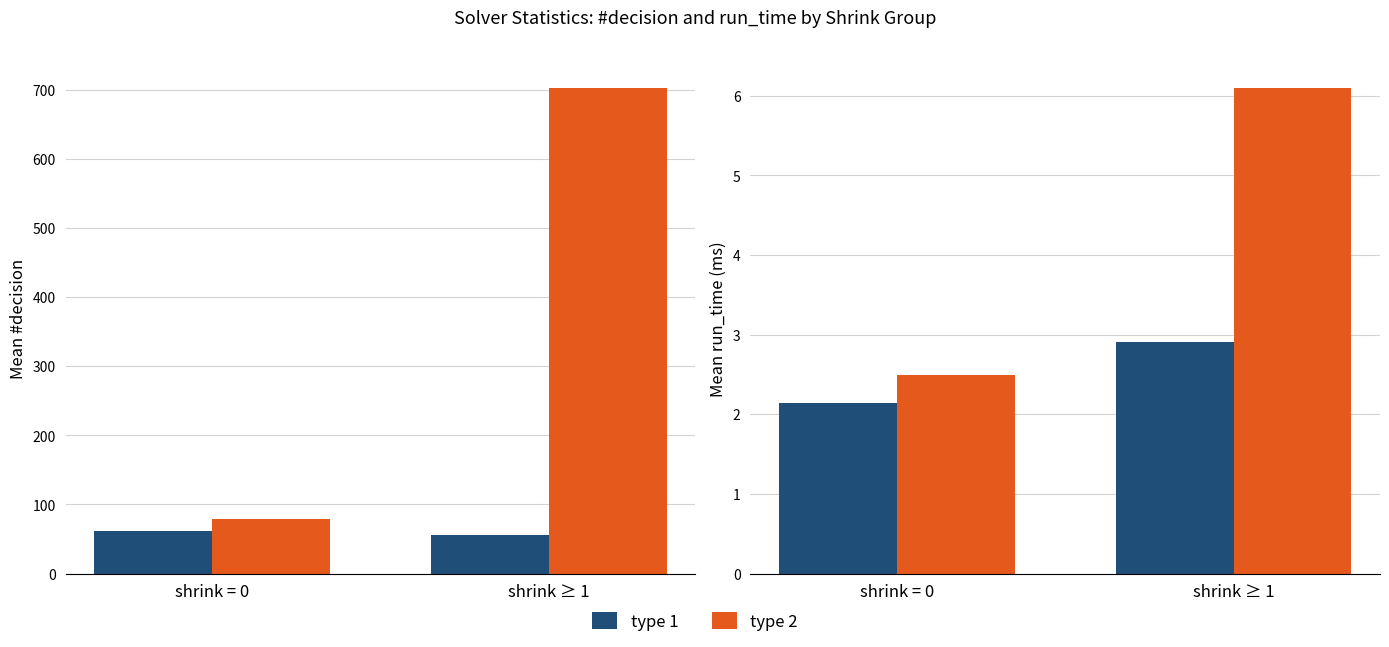

At which label does type 1 reach its minimum?

shrink = 0